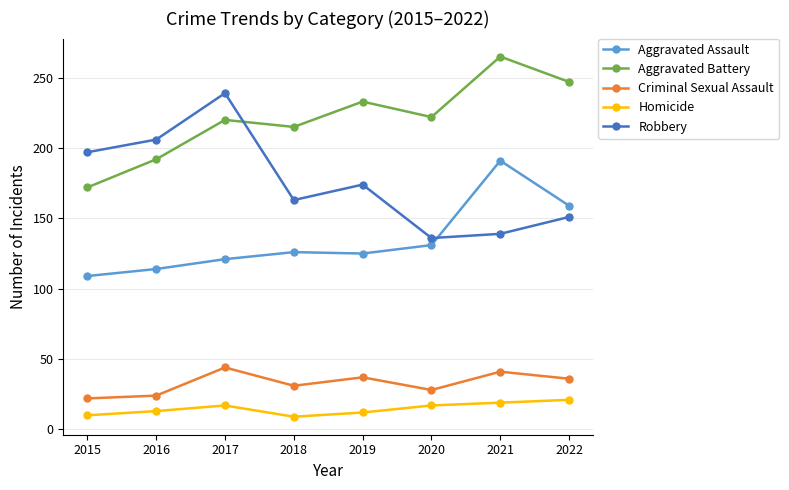

Which category has the highest value across all series?

2021